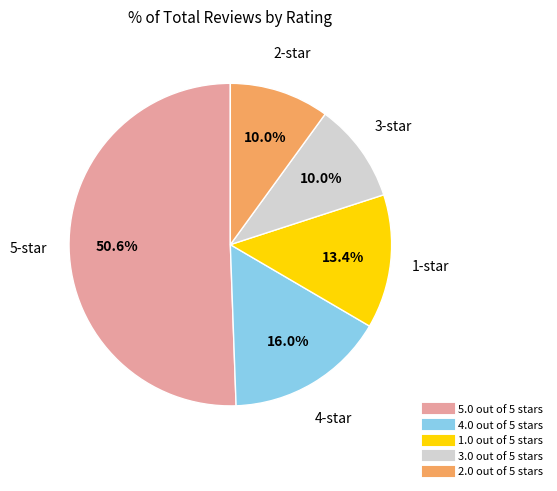

Does 5.0 out of 5 stars account for over 50% of the chart?

Yes